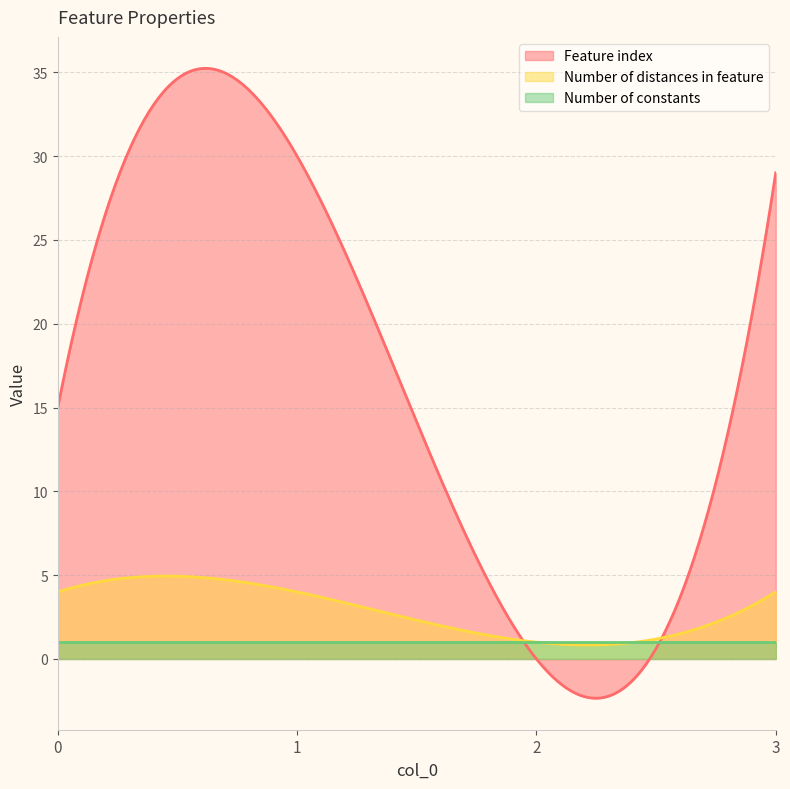

How many Number of distances in feature values are between 4 and 5?

3